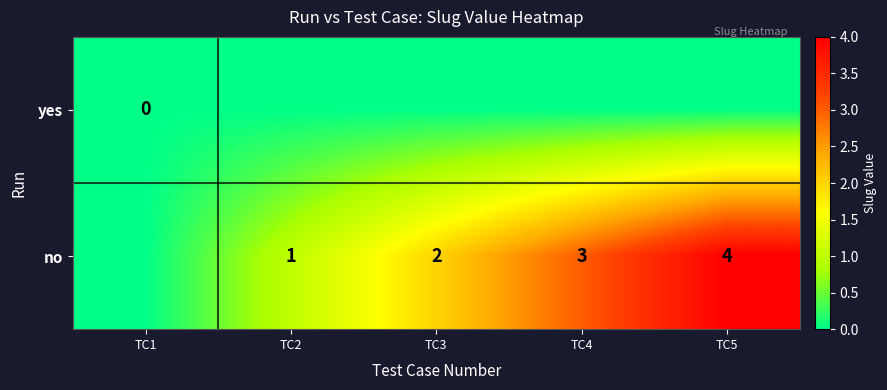

Is it true that no equals 3 at TC3?

False